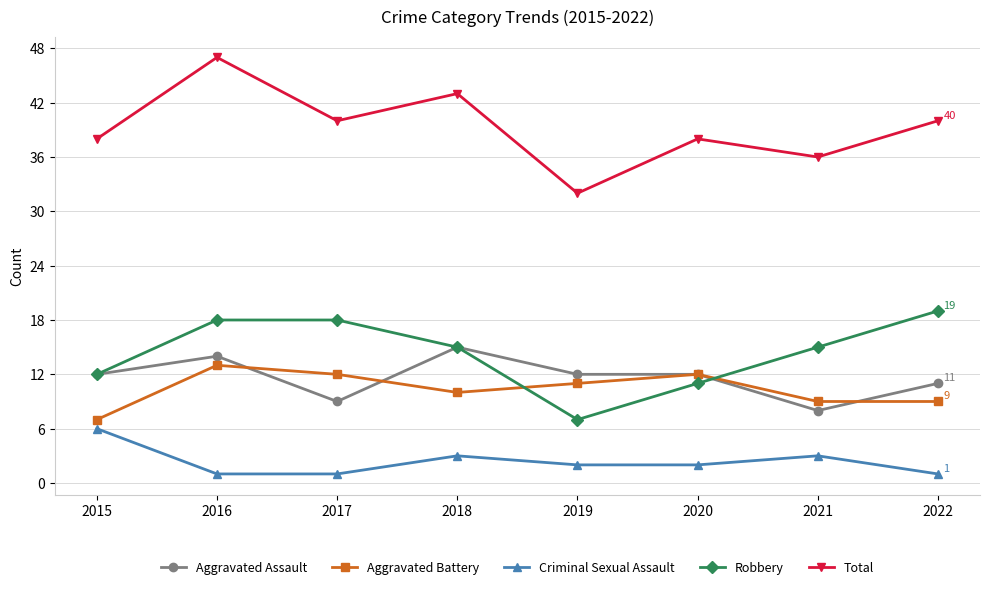

Where is Aggravated Battery nearest to the value 10?

2018